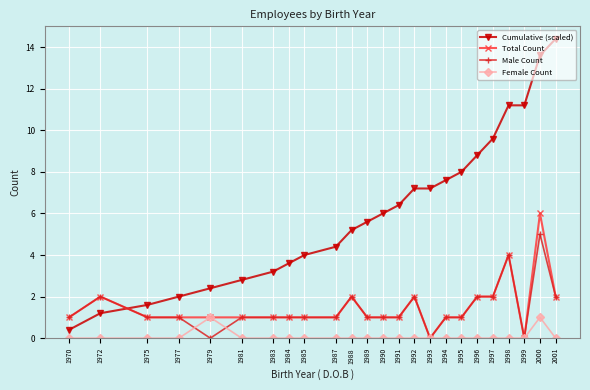

Read the Total Count value at 1985.

1.0